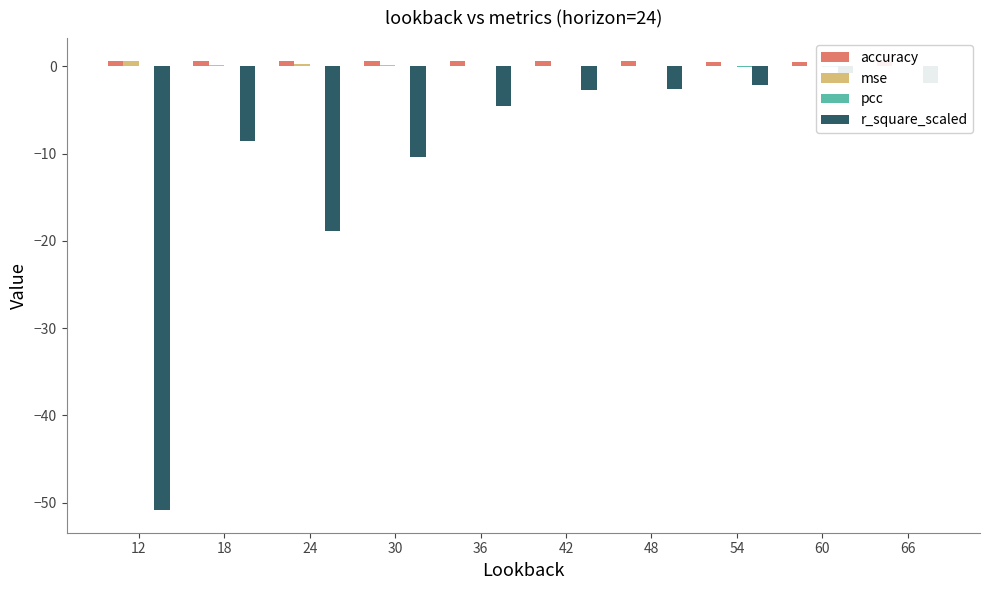

Which series has the largest range (max minus min)?

r_square_scaled